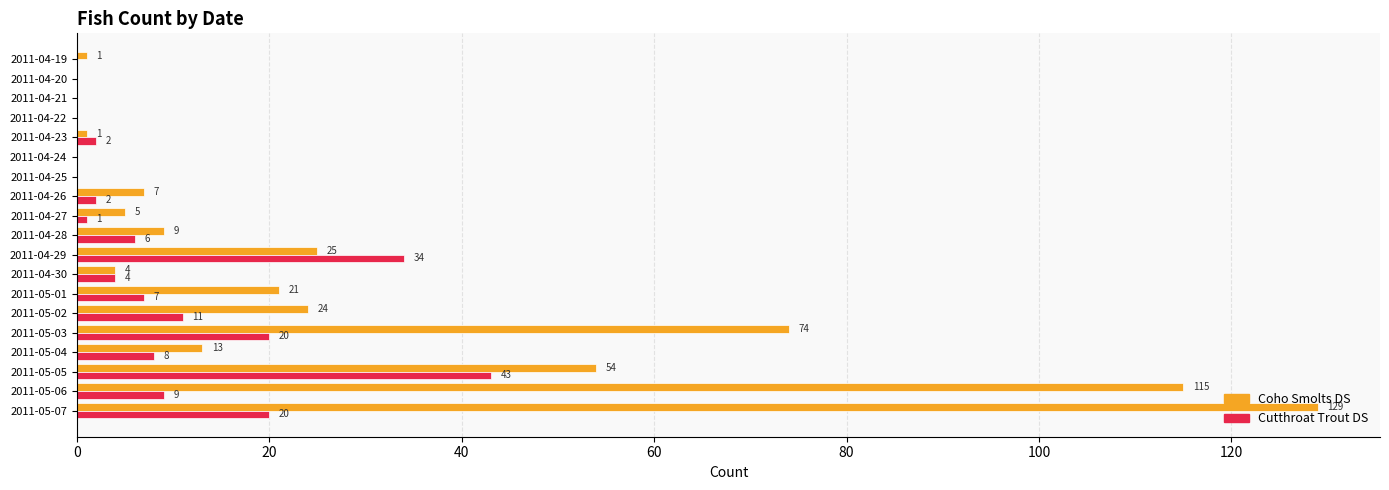

What is the maximum value for Cutthroat Trout DS?

43